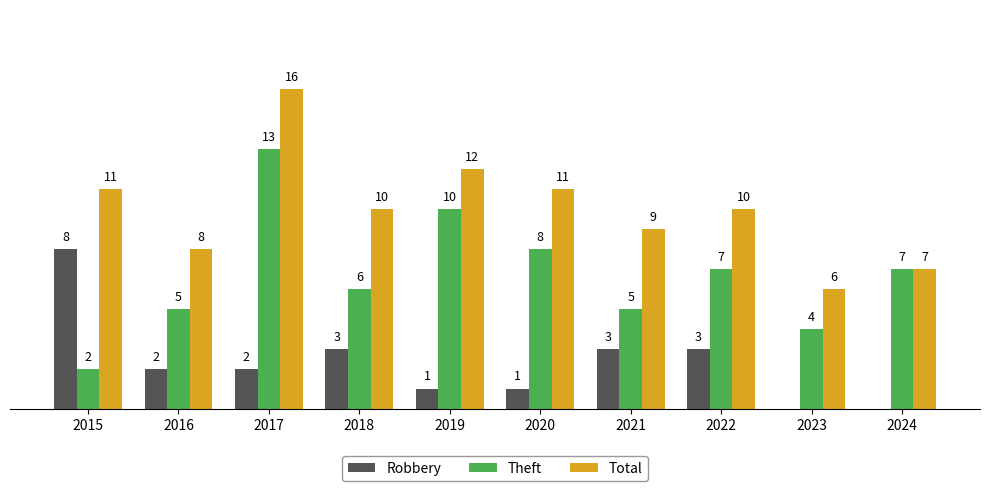

Which series has the largest total across all categories?

Total